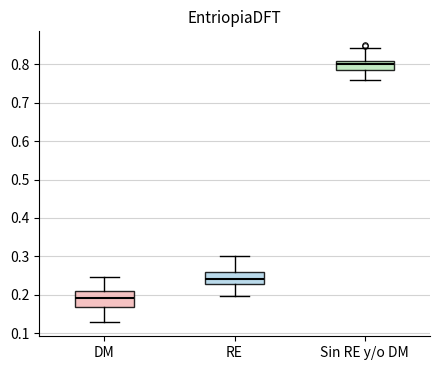

Where is the upper edge of the box for Sin RE y/o DM on the y-axis? The values are not printed on the chart, so give them approximately, as read against the axis.

0.81